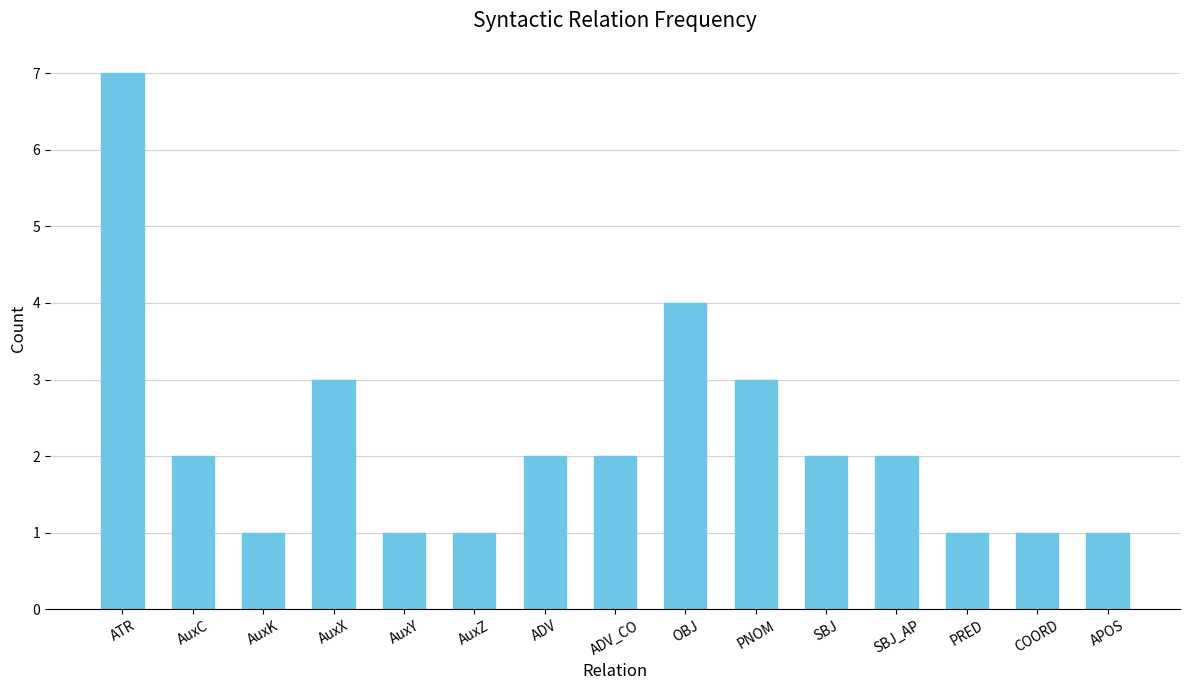

True or false: the data shows 1 at AuxY.

True